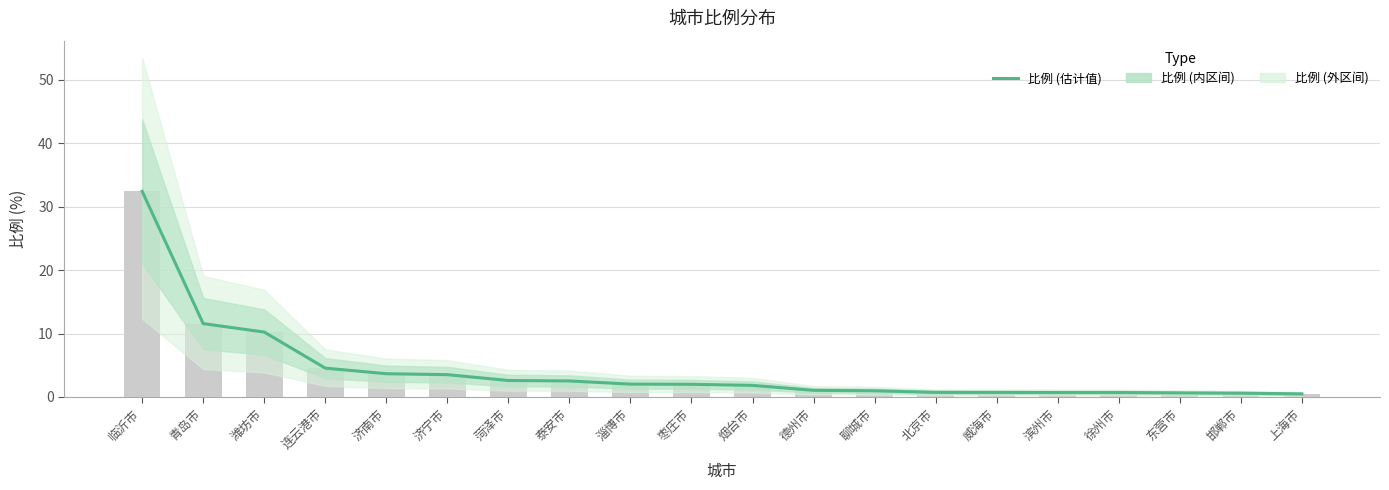

Approximately how many times larger is the value at 泰安市 compared to 菏泽市?

1.0